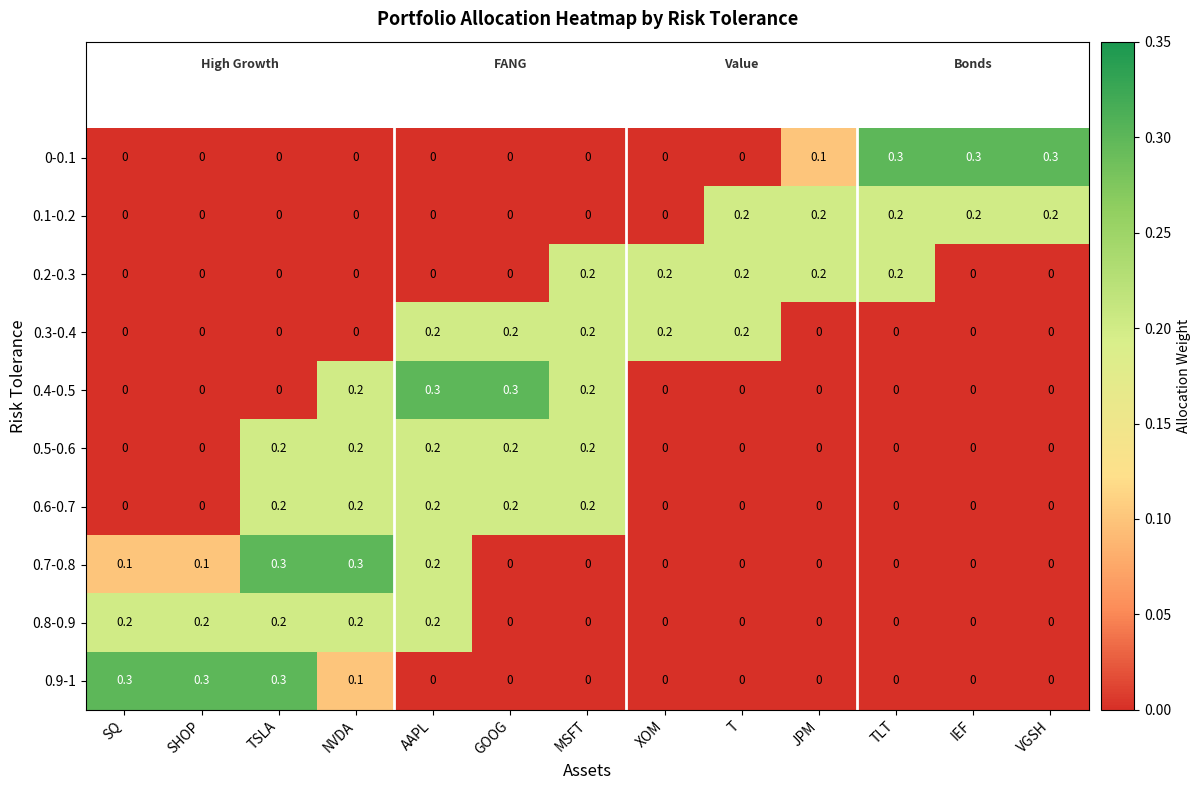

What is the difference between the maximum and minimum values in the 0.9-1 series?

0.3